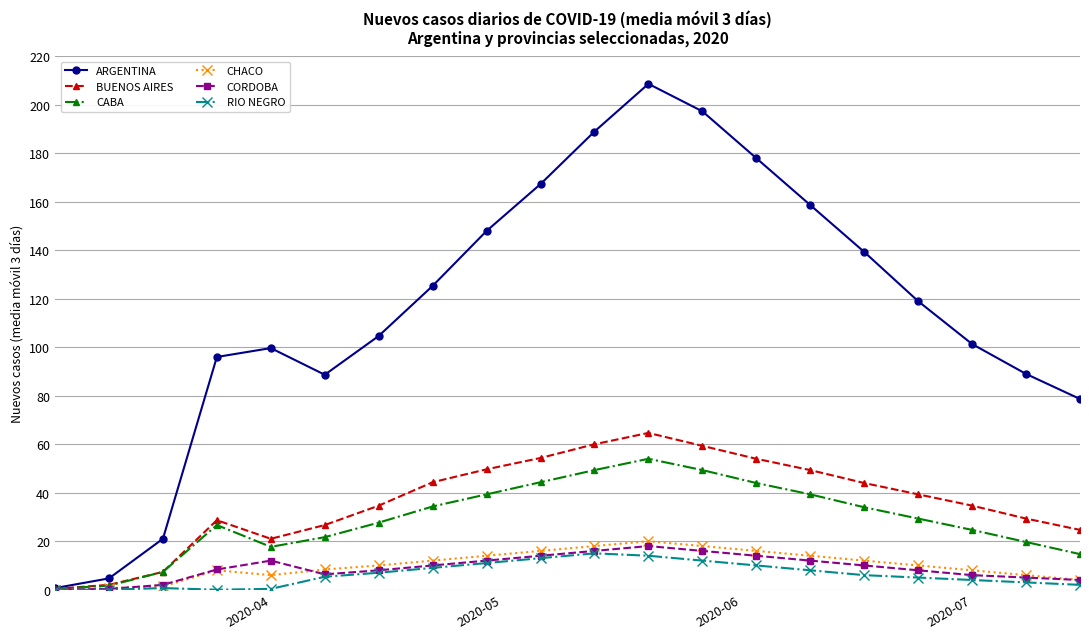

Count the number of categories in the chart.

20